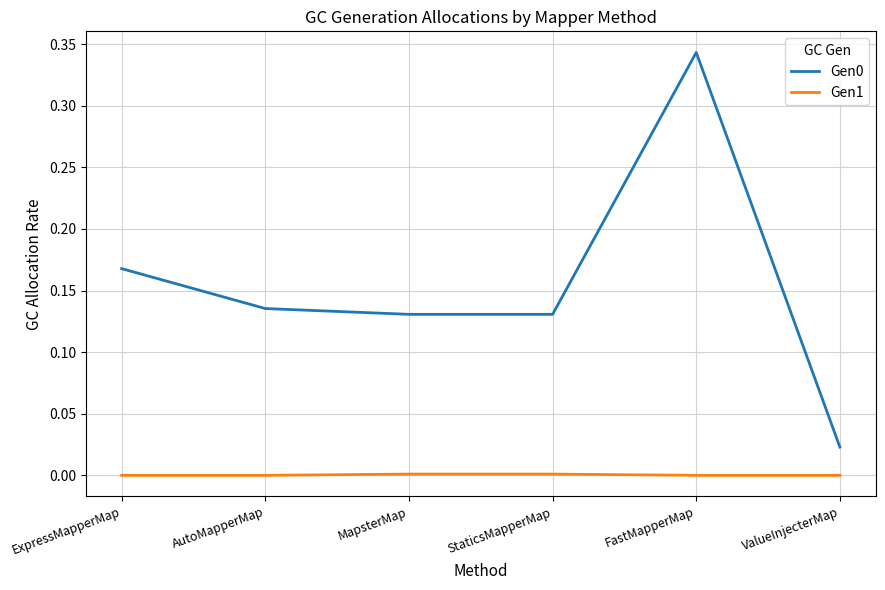

Is the value of Gen0 at FastMapperMap greater than the value of Gen1 at StaticsMapperMap?

Yes